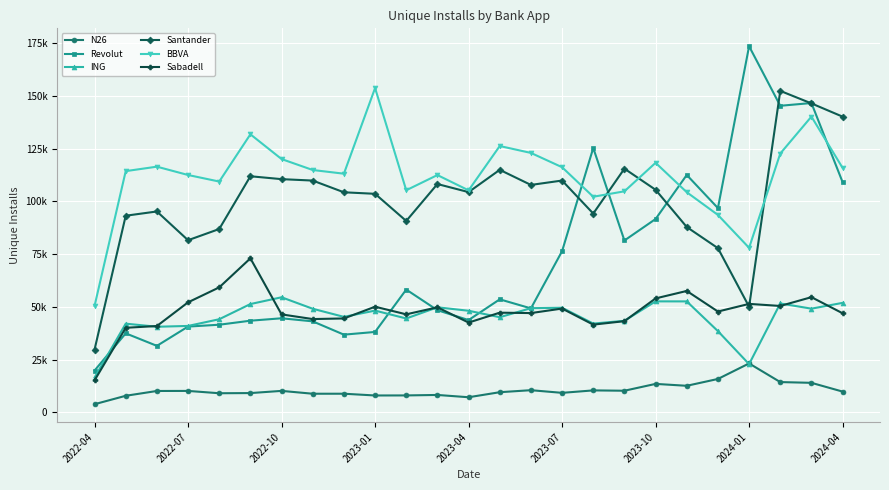

What are all the series names shown in the legend?

N26, Revolut, ING, Santander, BBVA, Sabadell